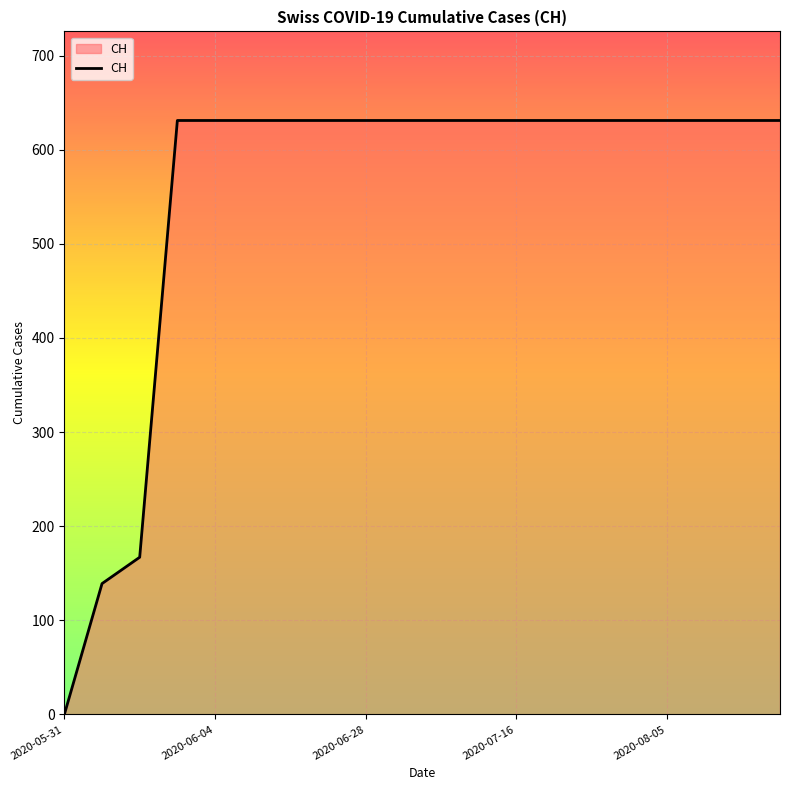

What is the greatest value displayed?

631